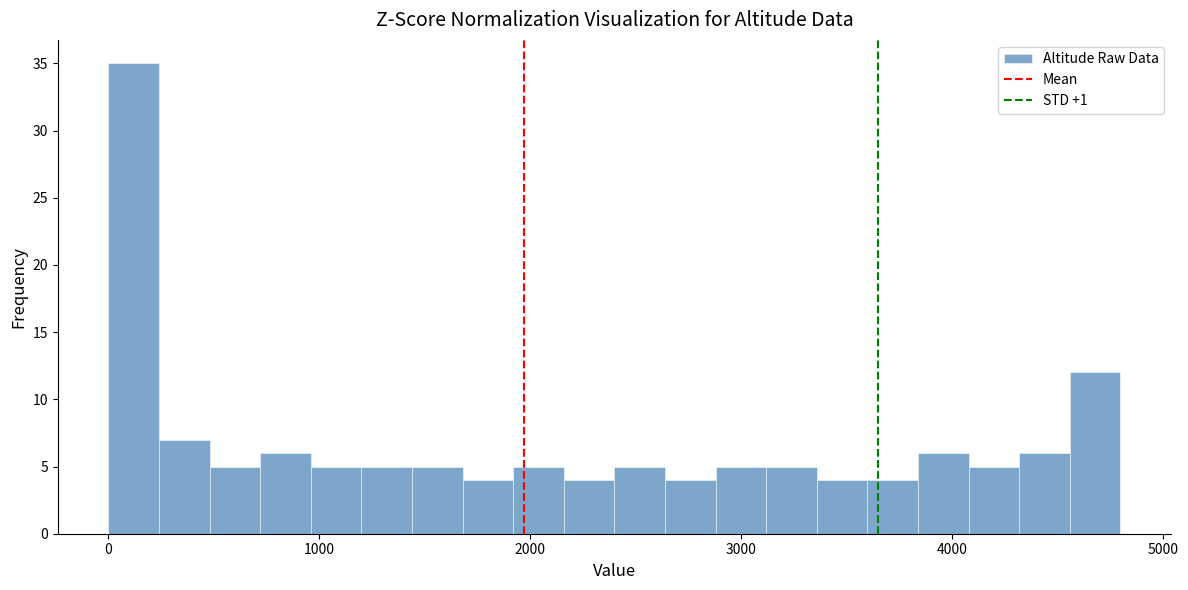

Around what value on the x-axis is the tallest bar? Give the approximate position of its centre, as read against the axis.

100